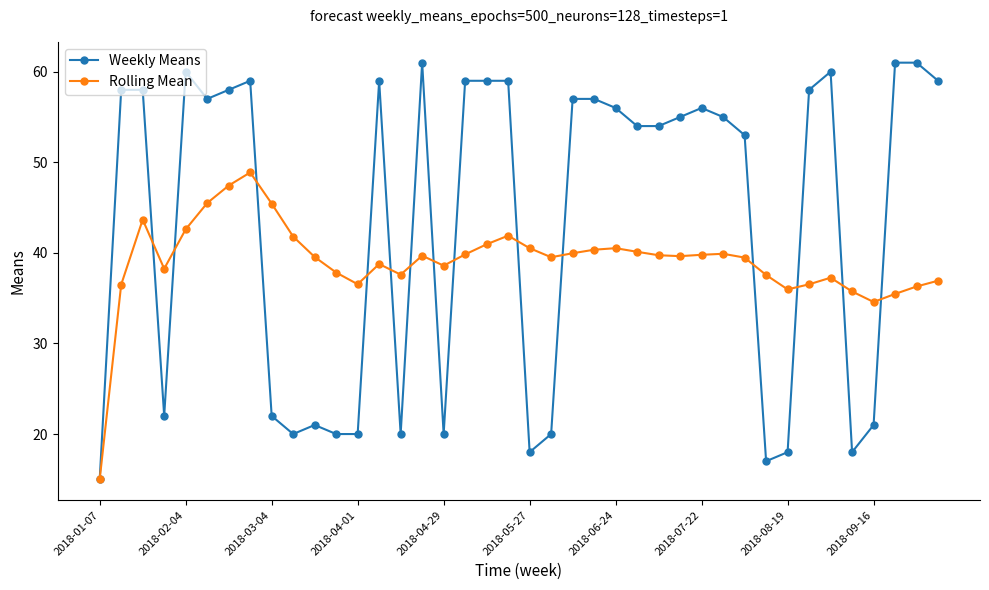

What is the smallest value displayed?

15.0